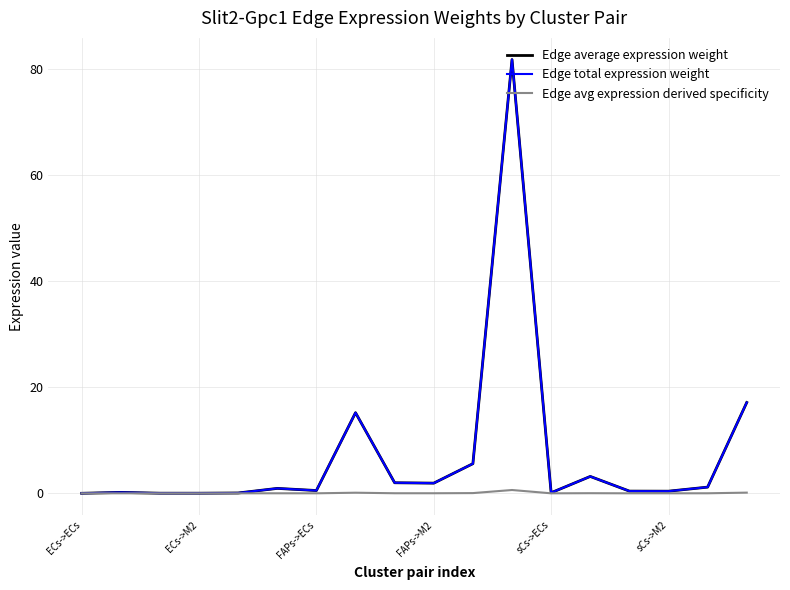

List the series in order of their peak value, lowest first.

Edge avg expression derived specificity, Edge average expression weight, Edge total expression weight